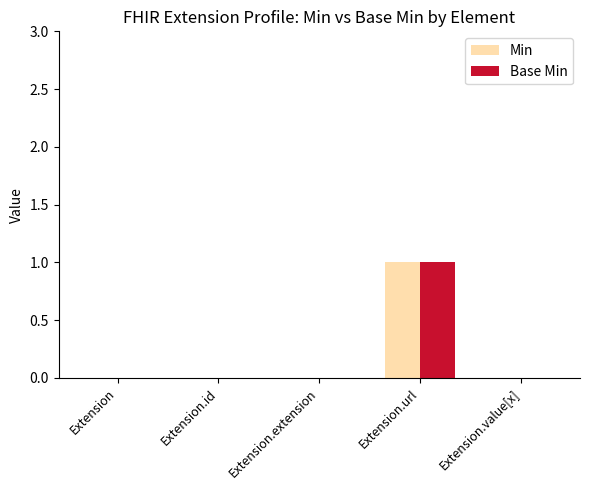

Are the bars horizontal?

No